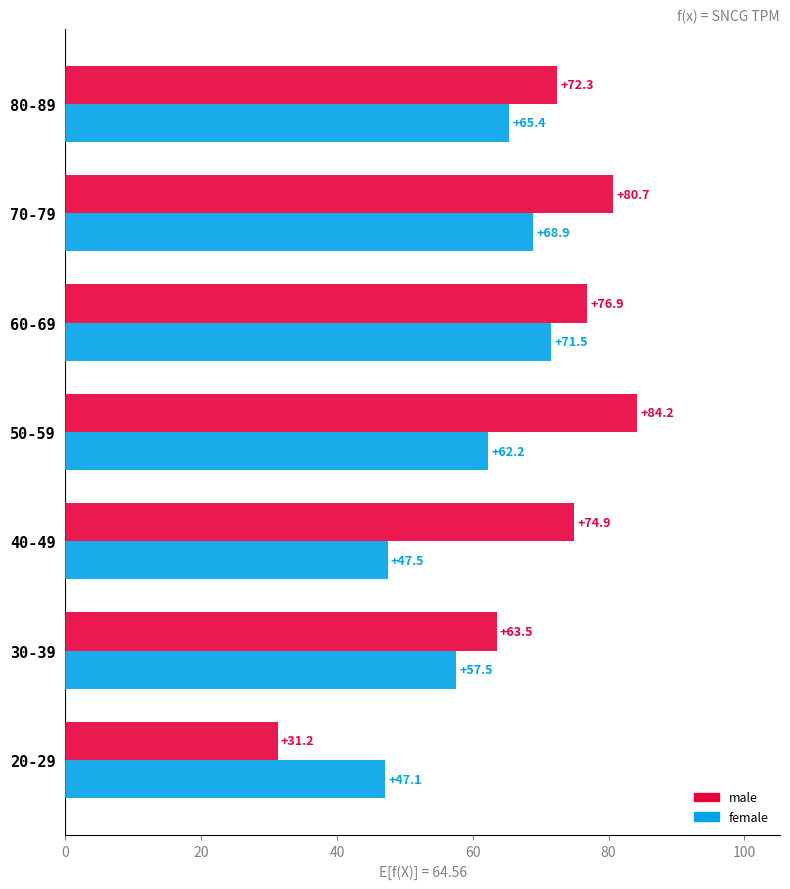

Rank the series by their maximum value, from highest to lowest.

male, female